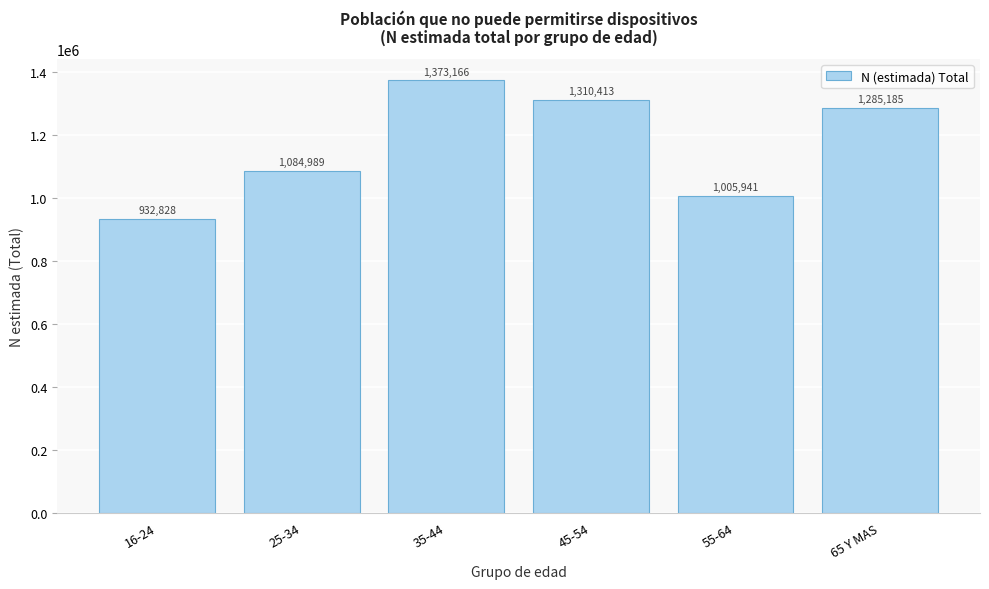

Reading right to left, list all the values displayed in this chart.

65 Y MAS=1285185	55-64=1005941	45-54=1310413	35-44=1373166	25-34=1084989	16-24=932828